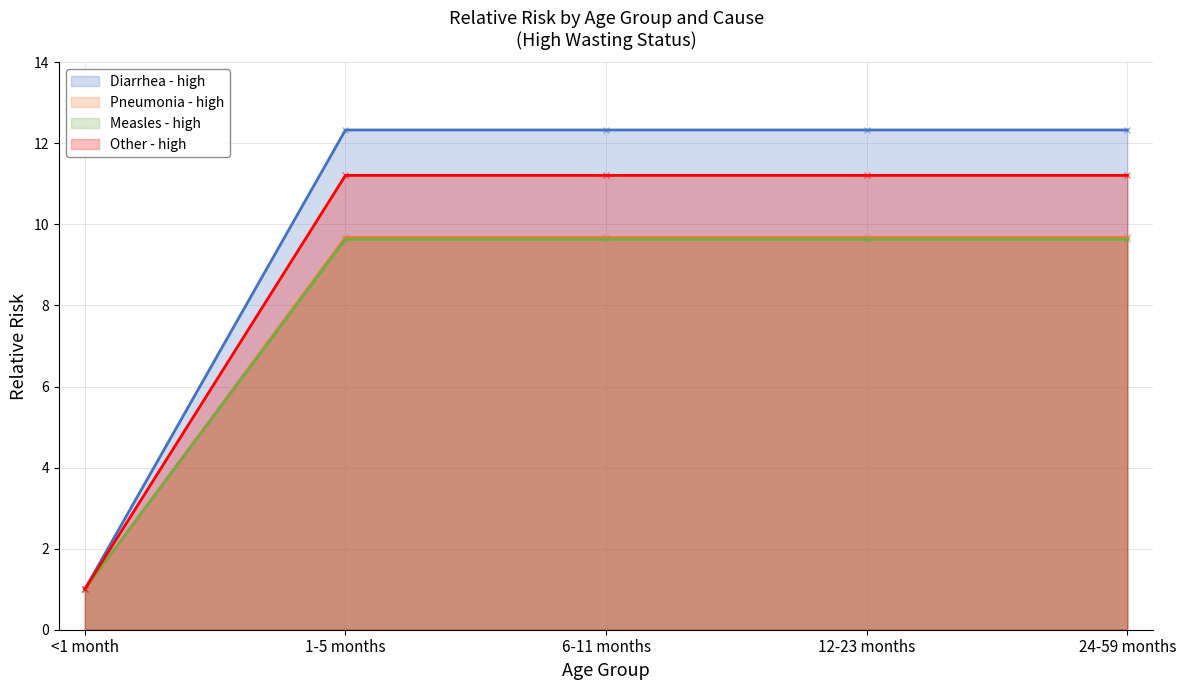

Reading left to right, what are all the values shown in this chart?

Diarrhea - high: 1.0	12.3	12.3	12.3	12.3
Pneumonia - high: 1.0	9.7	9.7	9.7	9.7
Measles - high: 1.0	9.6	9.6	9.6	9.6
Other - high: 1.0	11.2	11.2	11.2	11.2